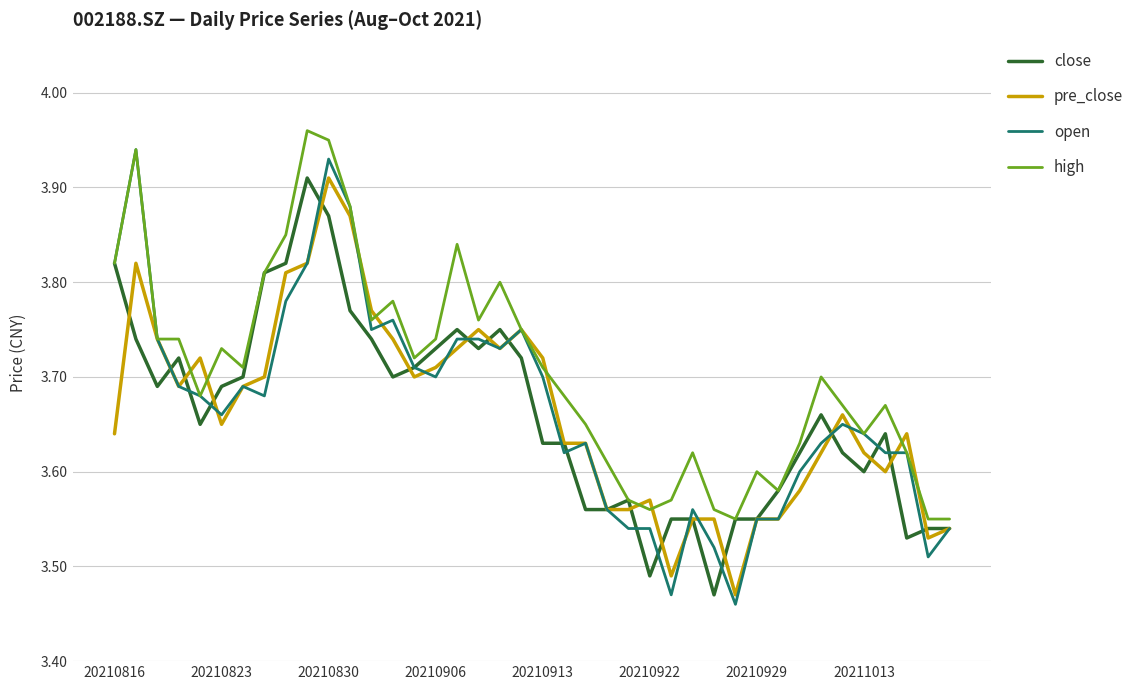

Which series has the widest spread of values?

open